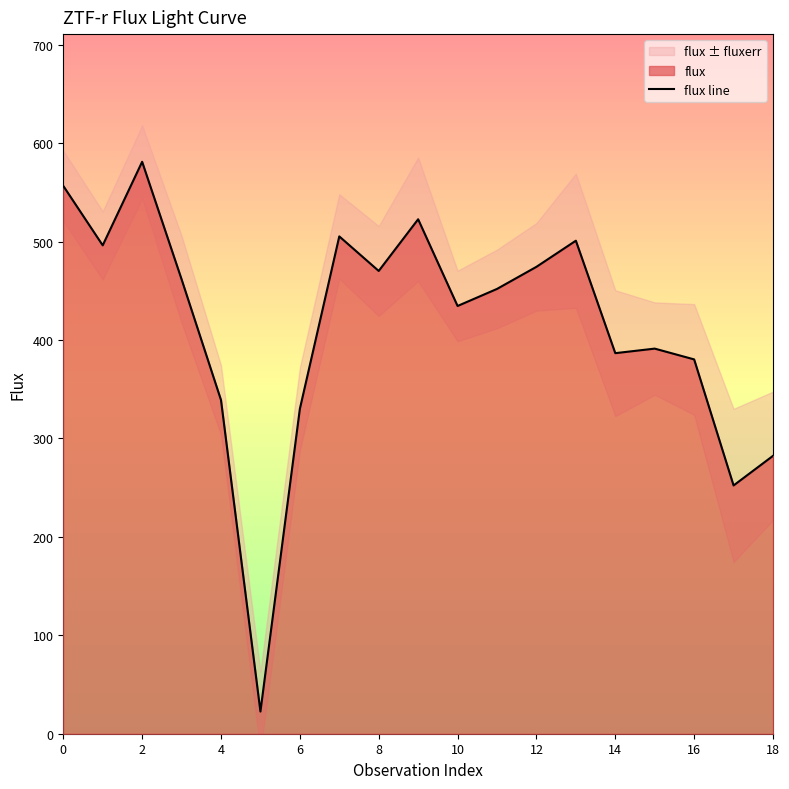

Is it true that the value at 0 is 556.6?

True